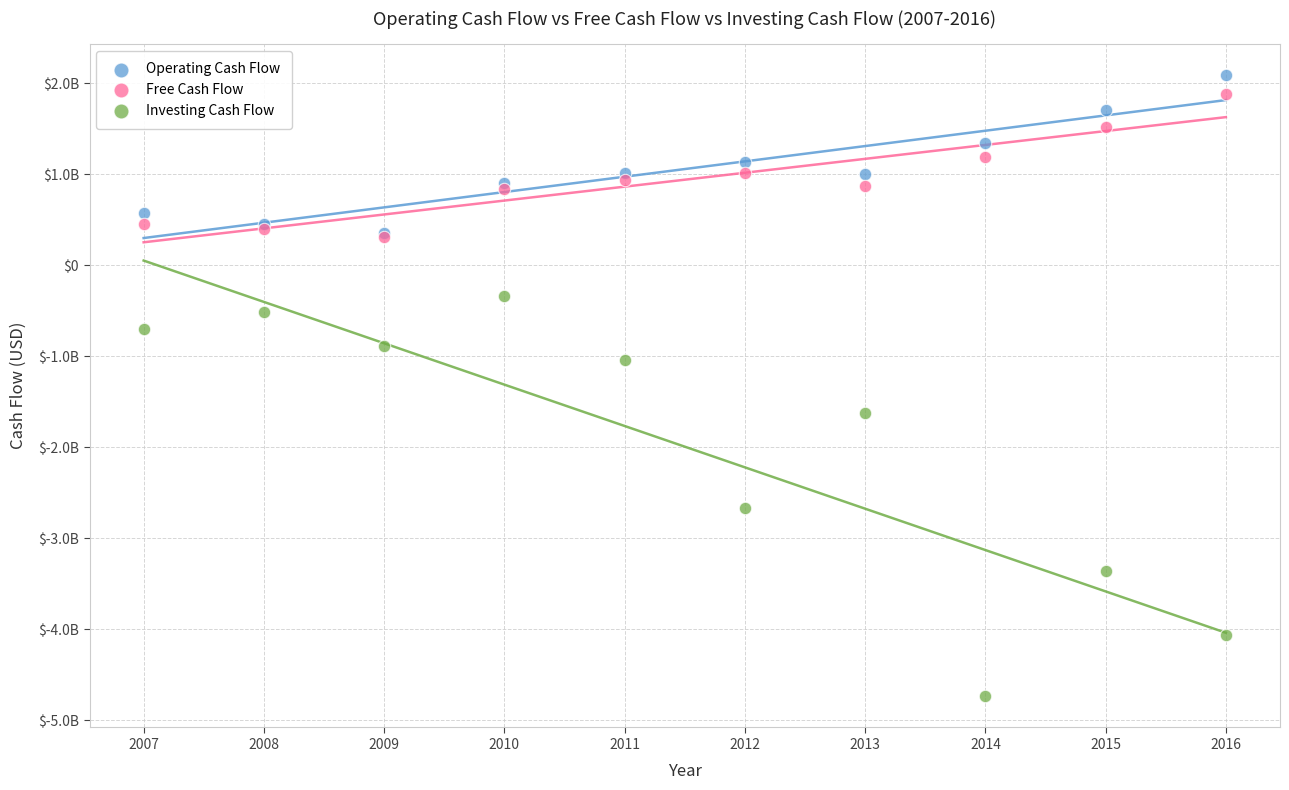

What are all the series names shown in the legend?

Operating Cash Flow, Free Cash Flow, Investing Cash Flow